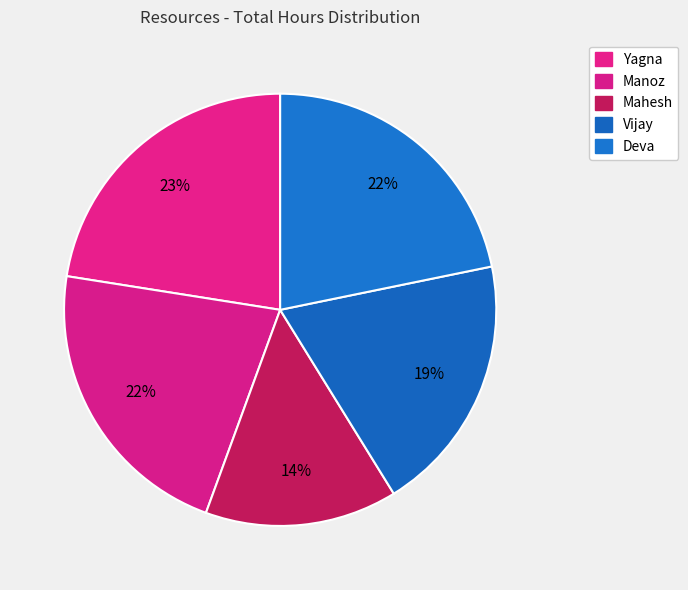

To the nearest percent, what portion does Vijay represent?

19%